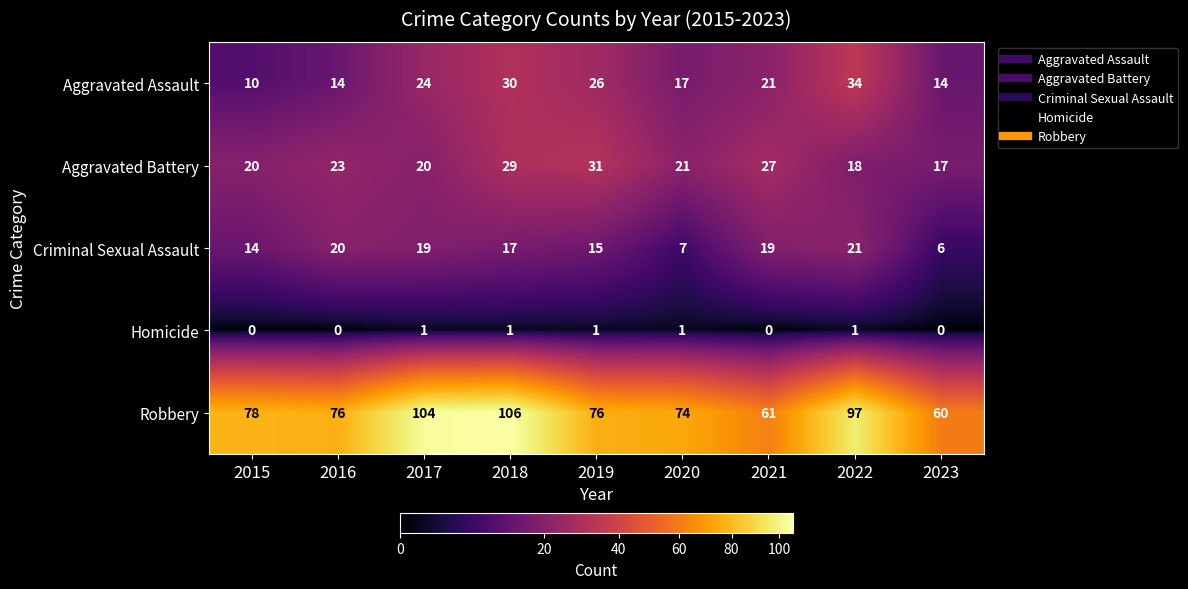

What is the sum of the Robbery values at 2019 and 2015?

154